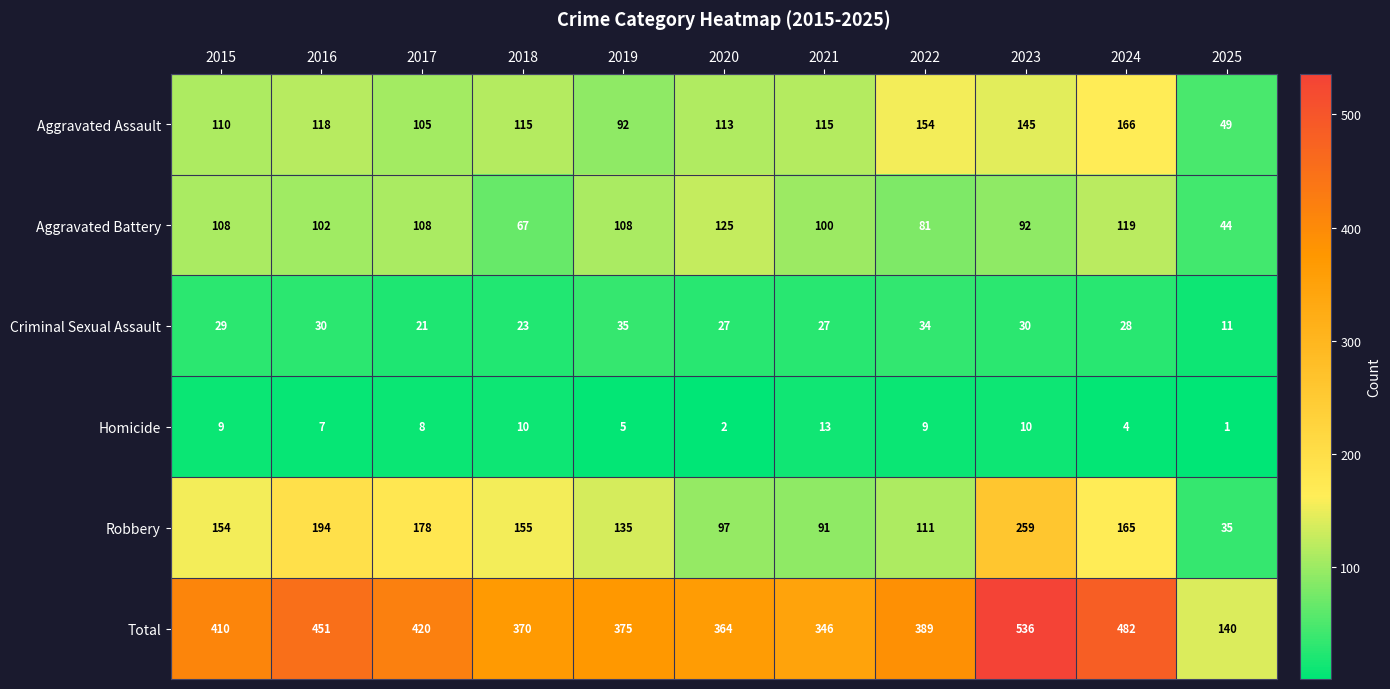

Where is Homicide nearest to the value 7?

2016